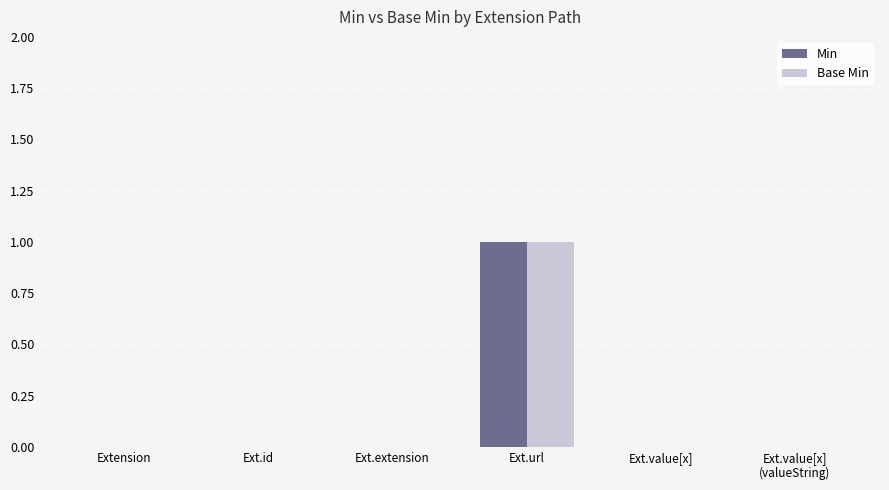

How many groups of bars are there?

6